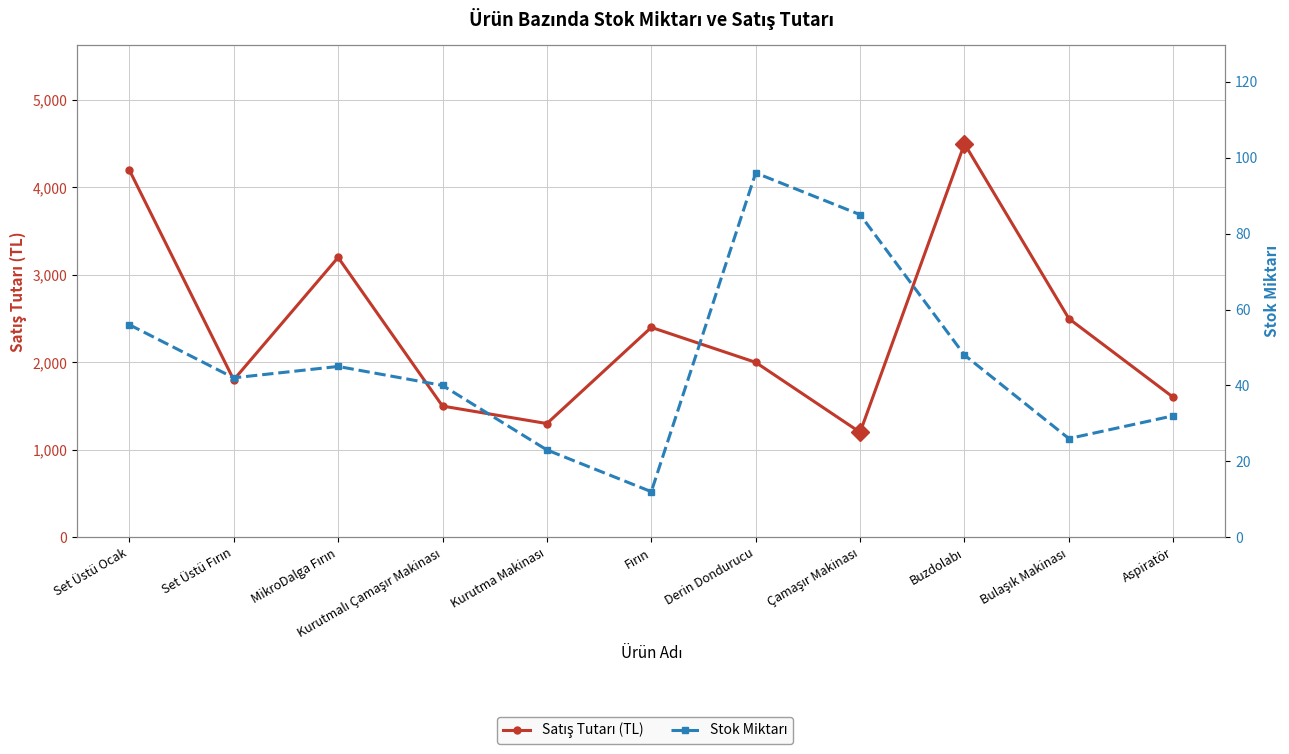

The Stok Miktarı series shows 48 at Buzdolabı. True or false?

True